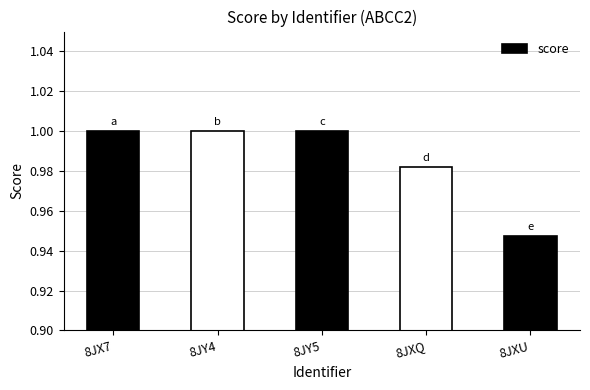

The chart shows a value of 1.0 at 8JY4. True or false?

True